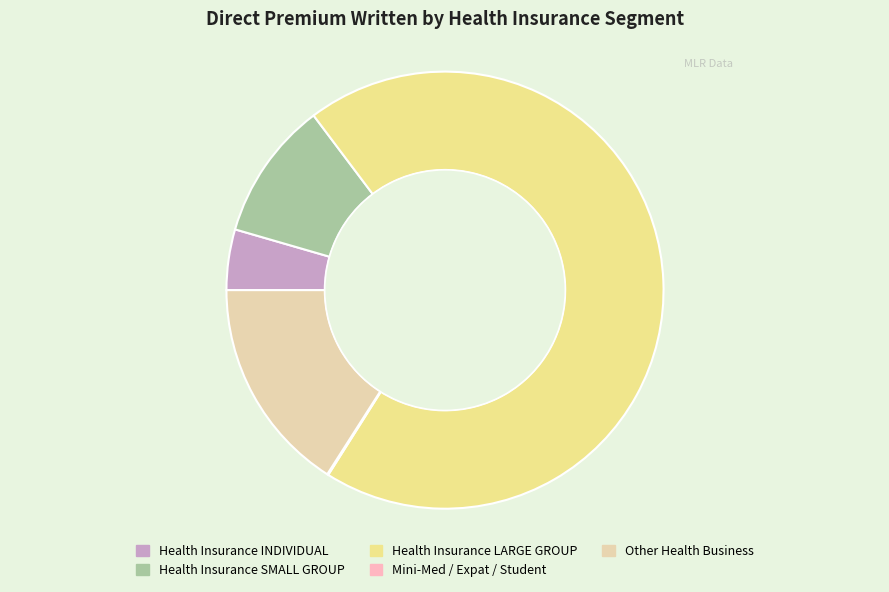

Do Health Insurance SMALL GROUP and Other Health Business together represent more than half of the pie?

No